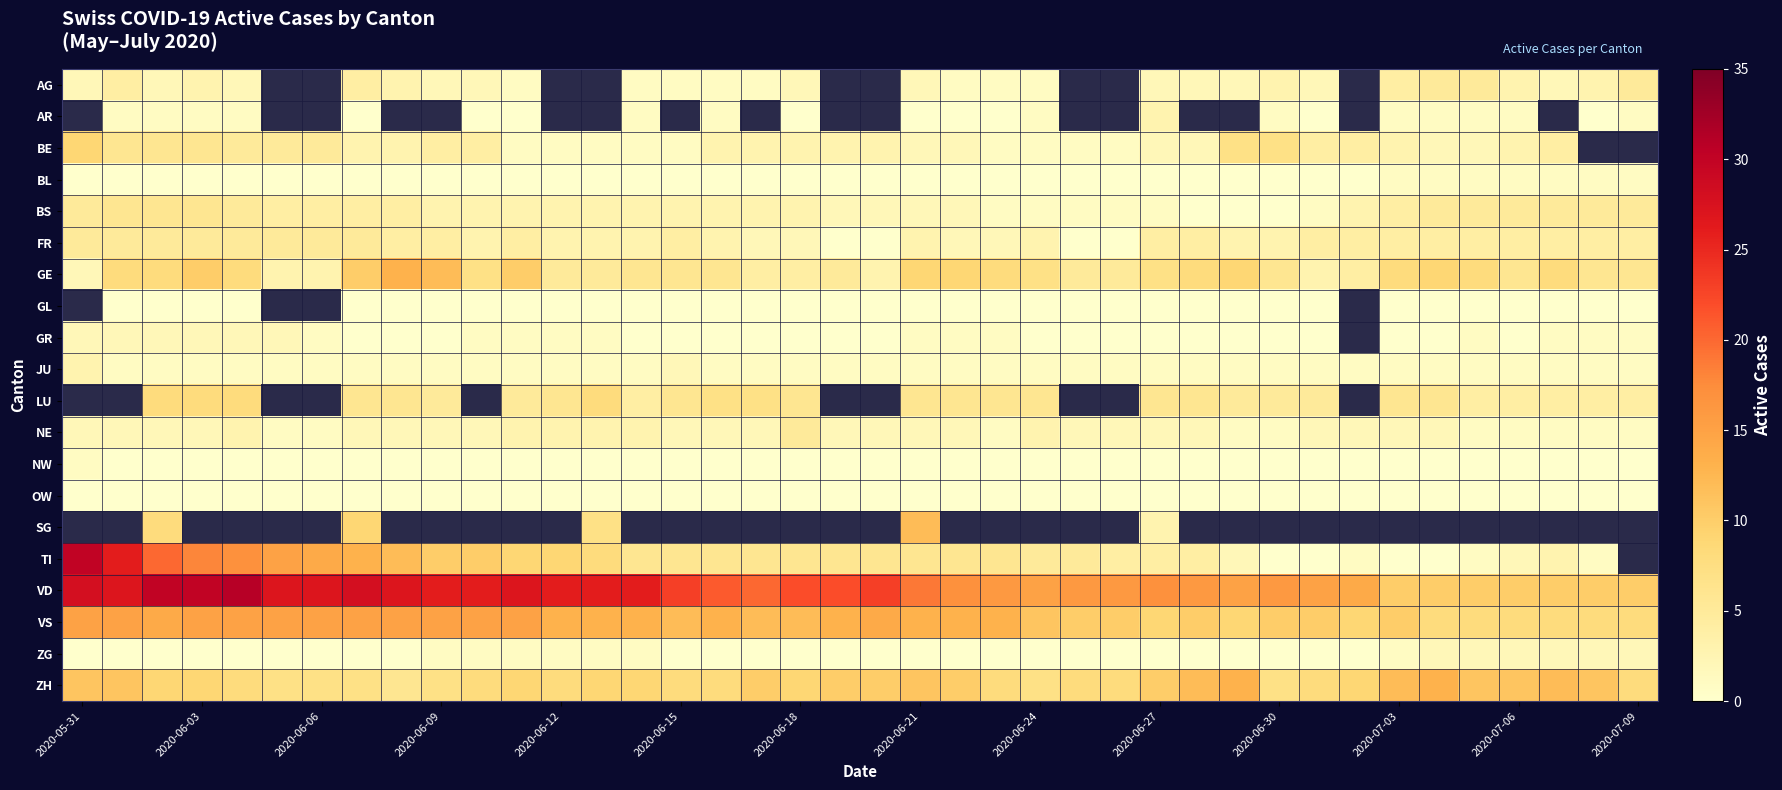

At which label does BE reach its peak?

2020-05-31